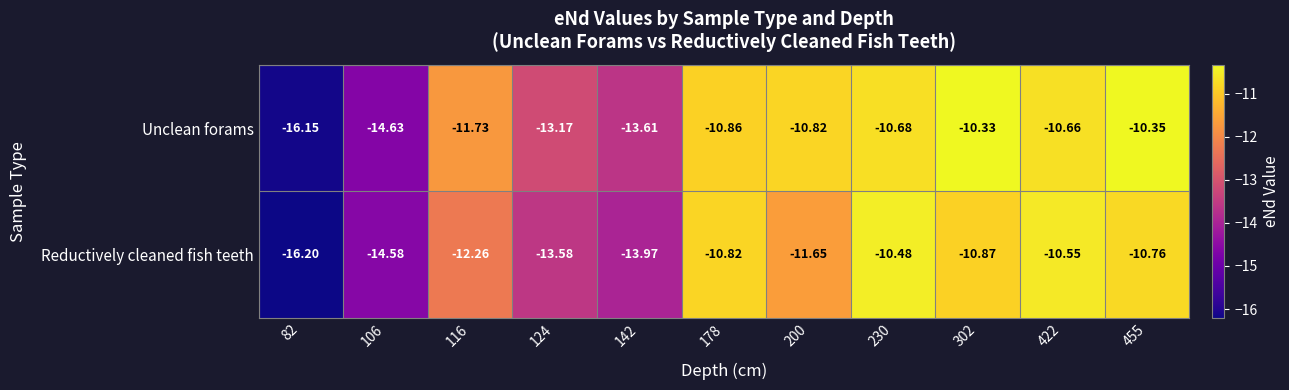

Which series has the largest range (max minus min)?

Unclean forams